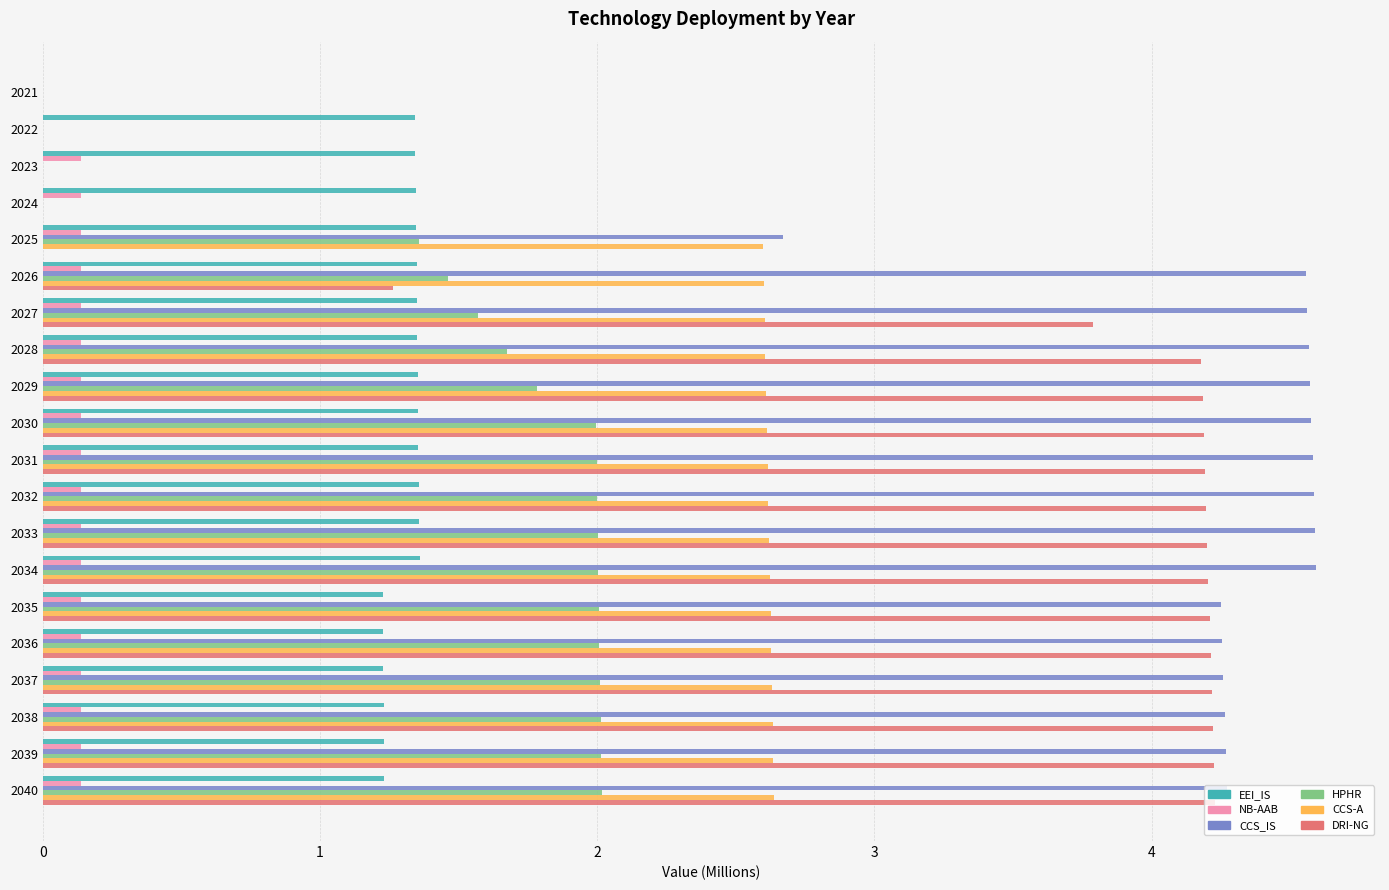

Where is DRI-NG nearest to the value 2?

2026